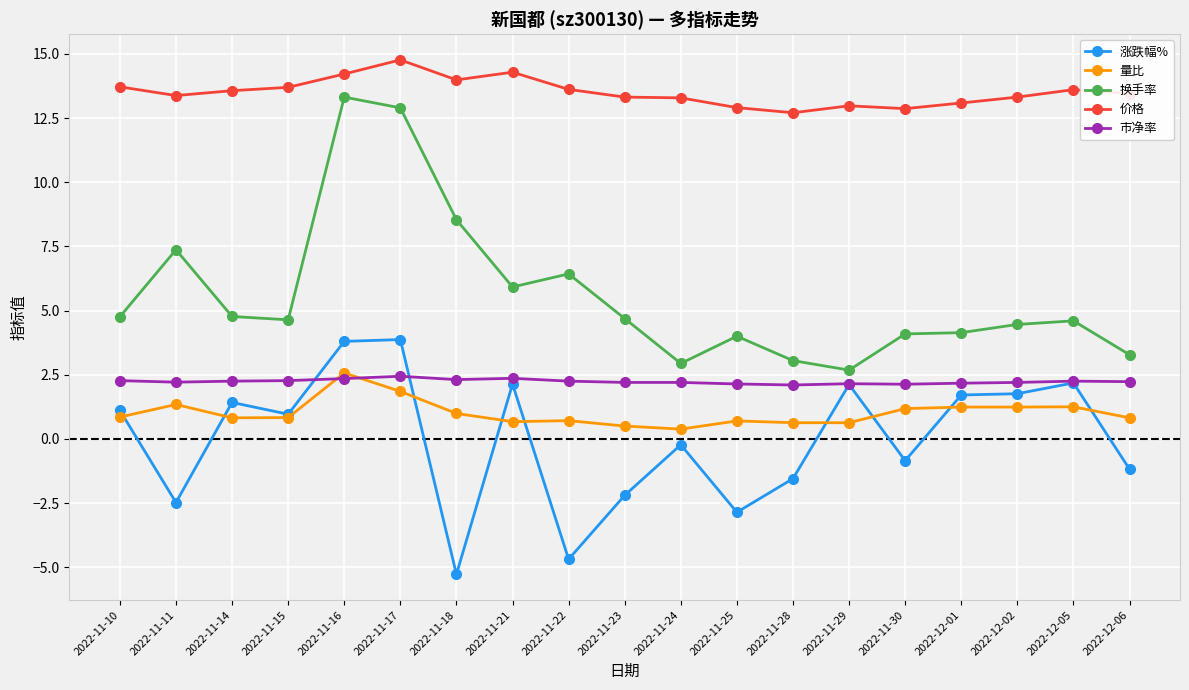

Does the chart have visible grid lines?

Yes